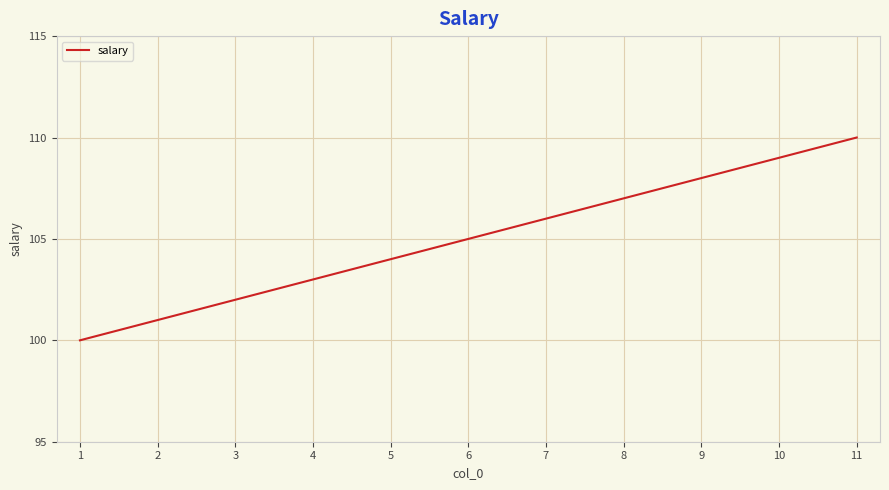

What is the change in value from 3 to 6?

+3